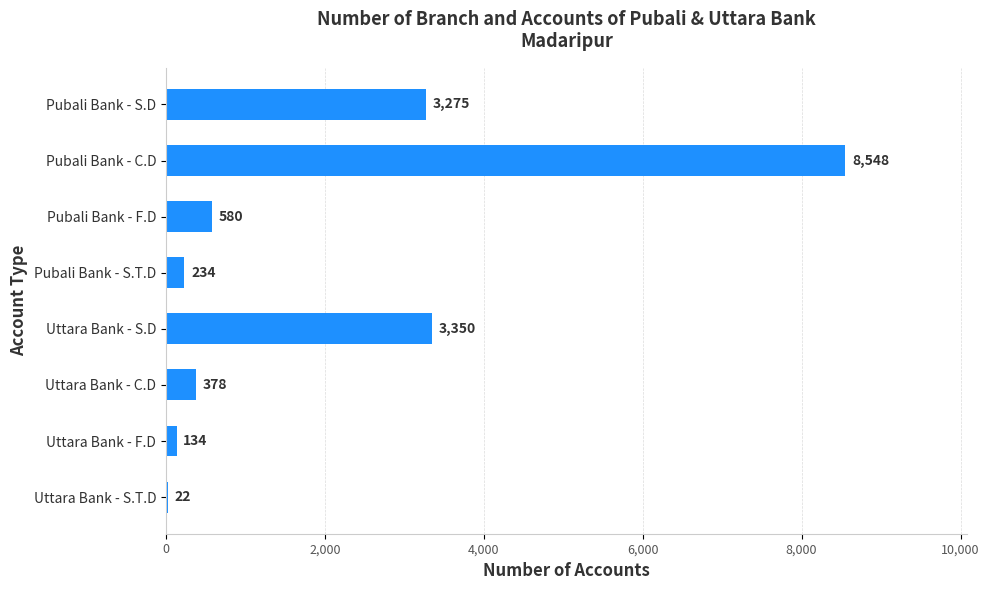

What value does the data have at Pubali Bank - S.T.D?

234